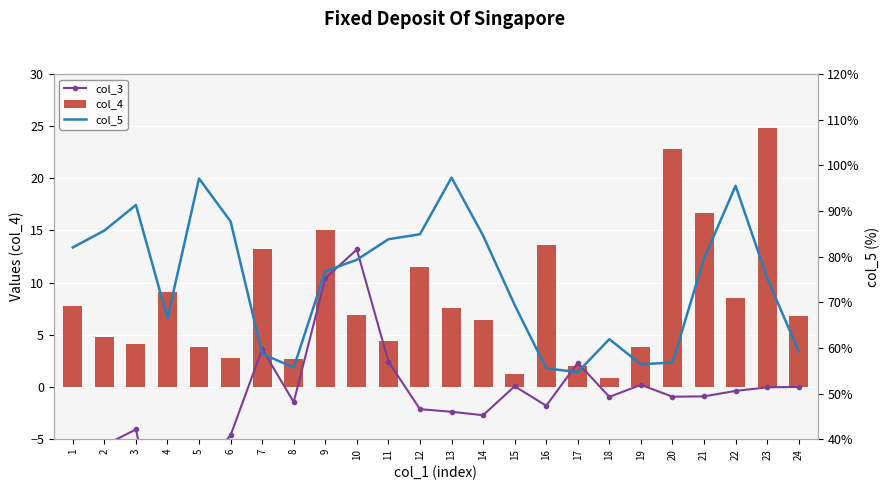

Reading left to right, what are all the values shown in this chart?

col_3: -9.3	-5.6	-4.1	-17.6	-8.1	-4.6	3.6	-1.4	10.4	13.2	2.4	-2.1	-2.4	-2.7	0.1	-1.8	2.3	-0.9	0.2	-0.9	-0.9	-0.4	-0.0	0.0
col_4: 7.8	4.8	4.1	9.1	3.8	2.8	13.2	2.7	15.0	6.9	4.4	11.5	7.6	6.4	1.3	13.6	2.0	0.8	3.8	22.8	16.7	8.6	24.8	6.8
col_5: 82.0	85.7	91.3	66.5	97.1	87.7	58.7	55.7	76.8	79.3	83.8	84.9	97.3	84.6	69.4	55.5	54.7	61.9	56.4	56.8	79.6	95.5	75.3	59.2